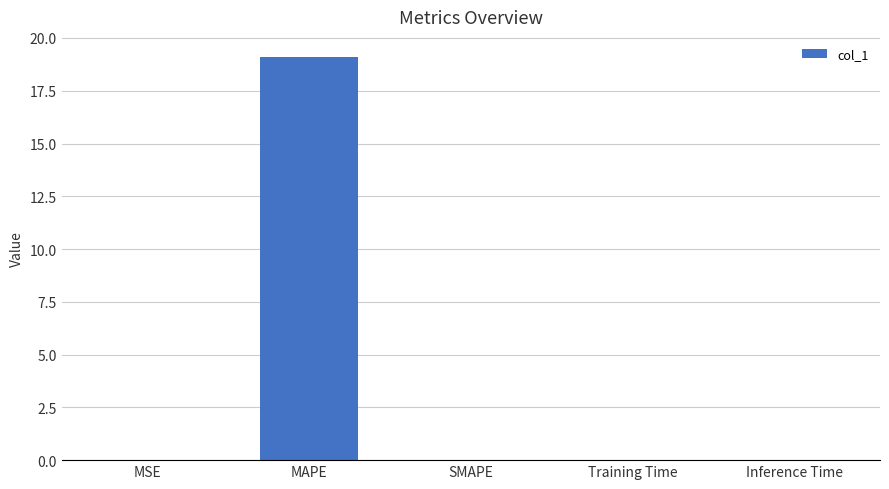

The value at SMAPE is -9.7. True or false?

False